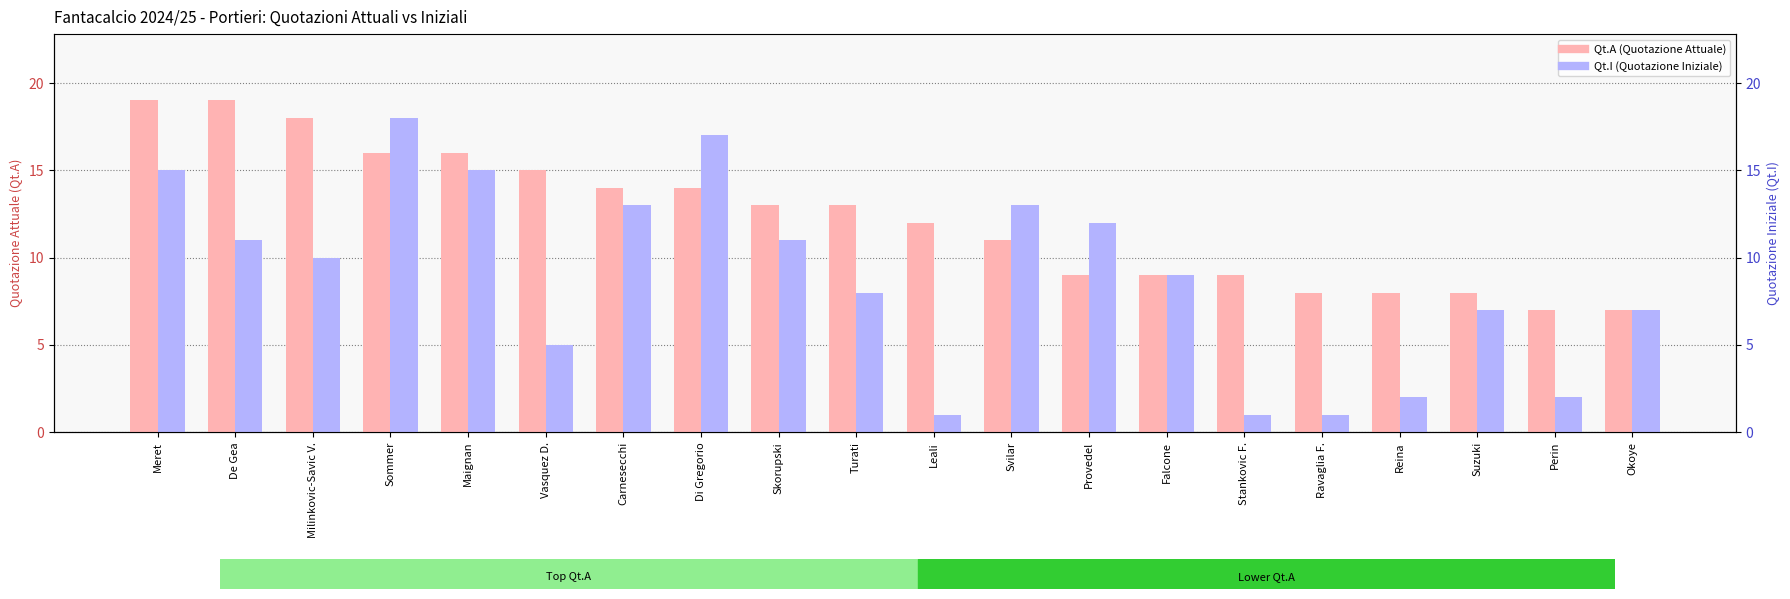

How many values in the Qt.I (Quotazione Iniziale) series are below 10?

10